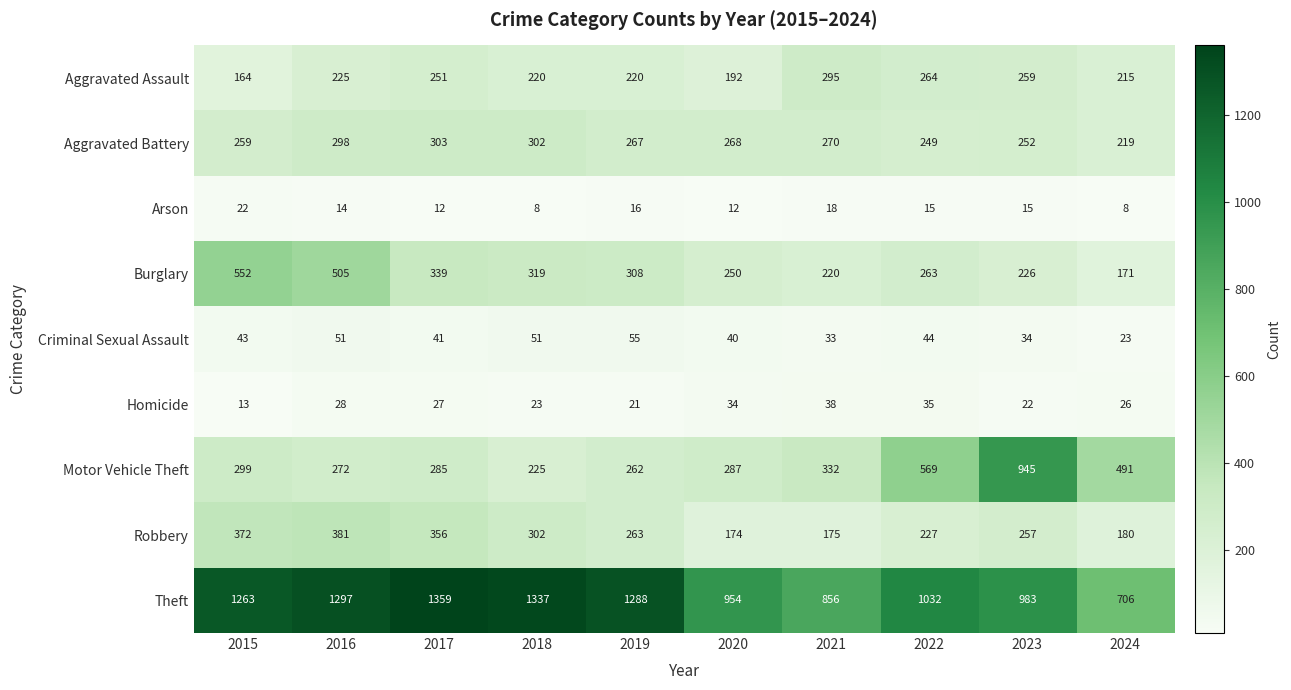

Is it true that Burglary equals 319 at 2018?

True